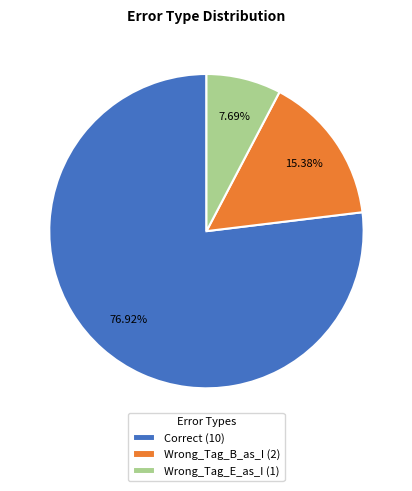

Count the number of slices in the pie.

3